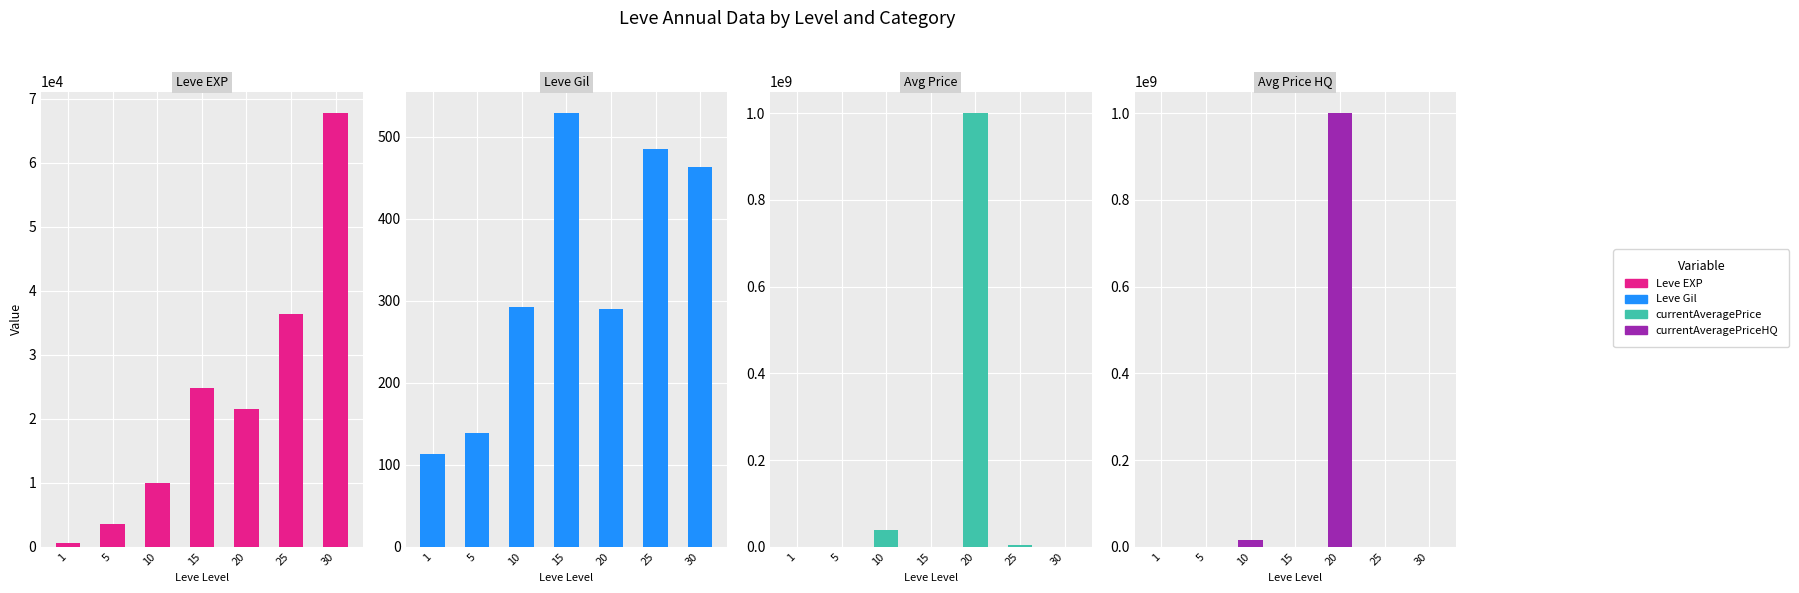

What is the spread (max minus min) of values at 25?

4546415.0